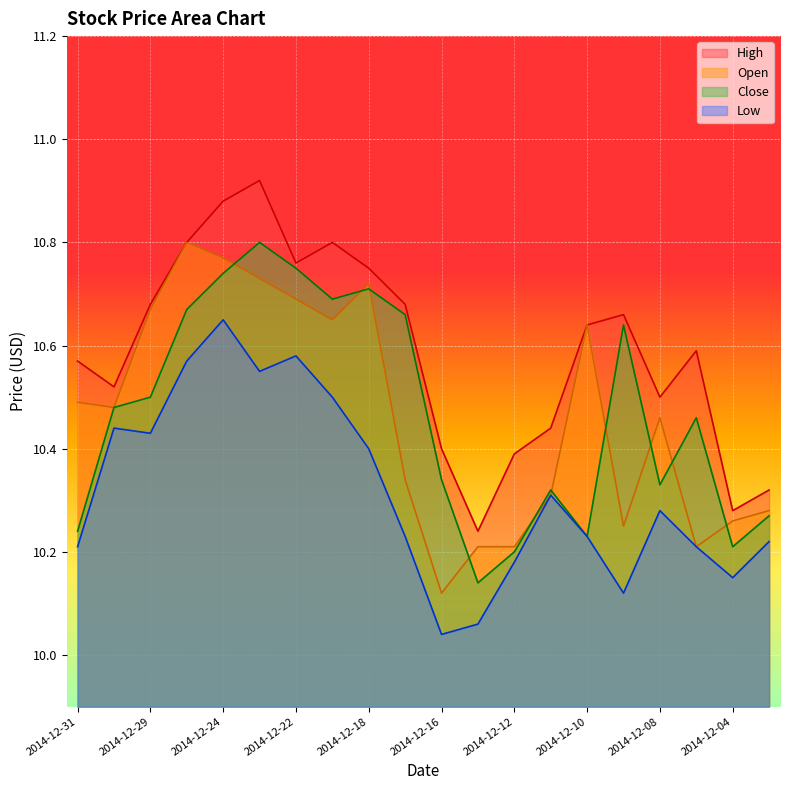

What is the value of the High point at the 5th from the left?

10.9